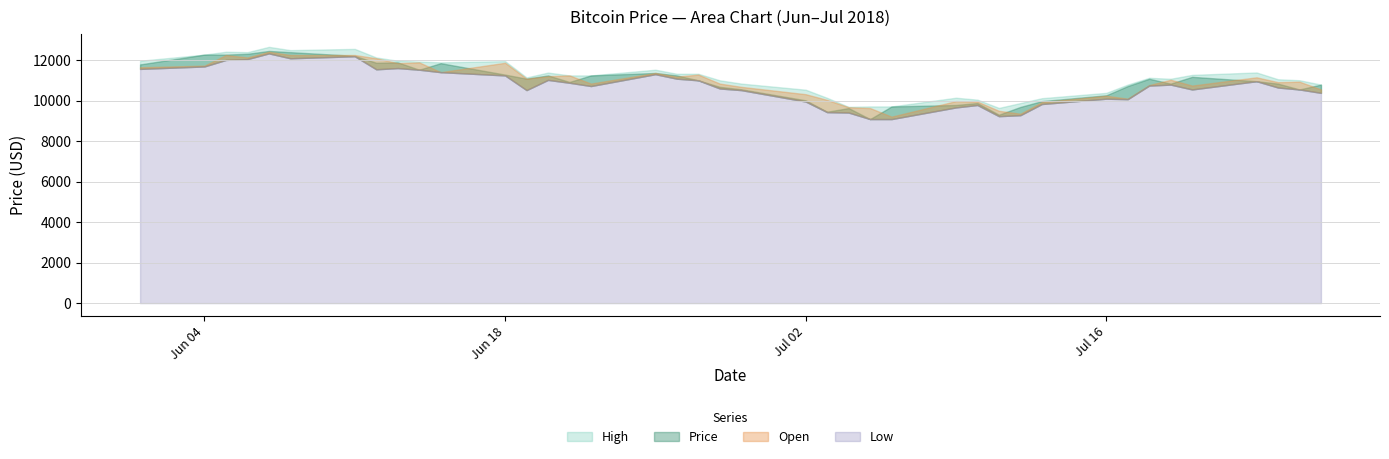

What is the total value across all series at 37?

43435.0